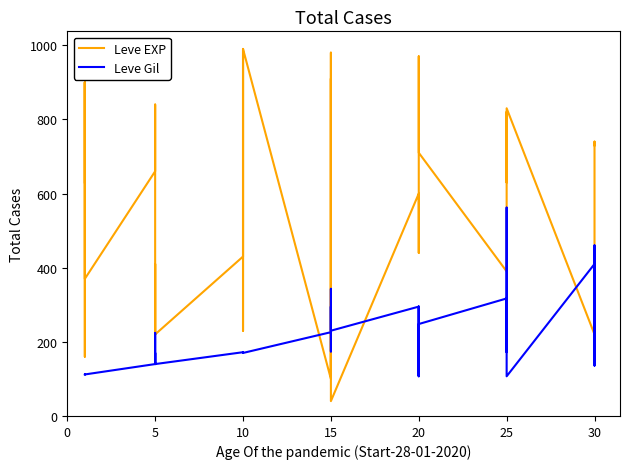

How many lines are shown in the chart?

2